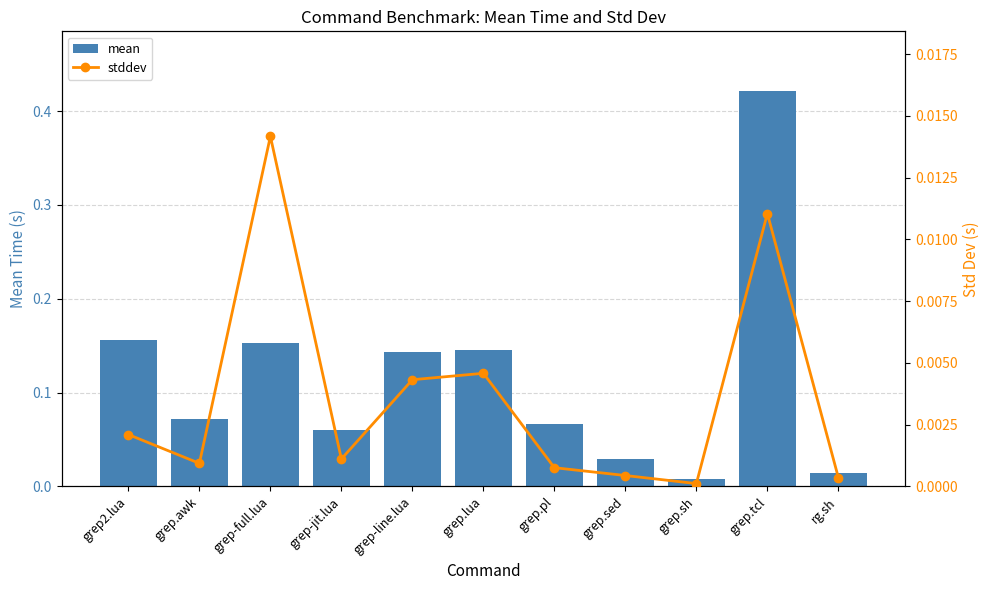

Reading left to right, list all the values displayed in this chart.

mean: 0.2	0.1	0.2	0.1	0.1	0.1	0.1	0.0	0.0	0.4	0.0
stddev: 0.0	0.0	0.0	0.0	0.0	0.0	0.0	0.0	0.0	0.0	0.0